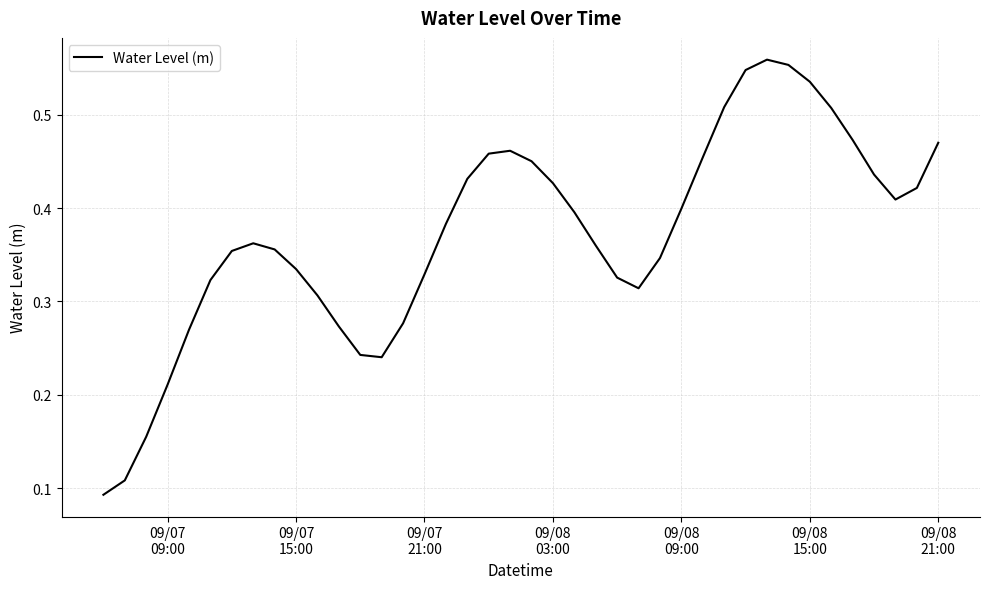

What is the greatest value displayed?

0.6